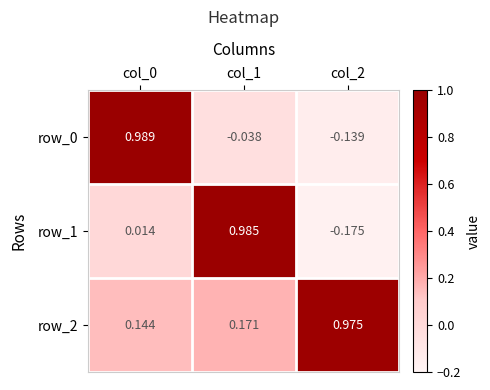

What is the sum of the row_1 values at col_2 and col_0?

-0.2